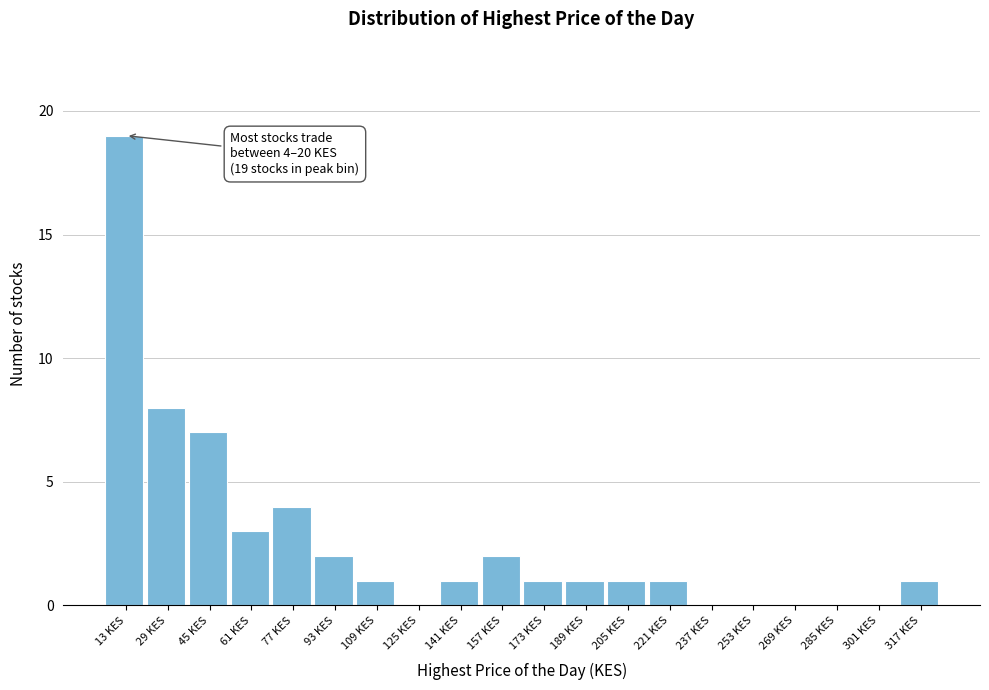

Over which range of the x-axis is the bar tallest?

4 to 20